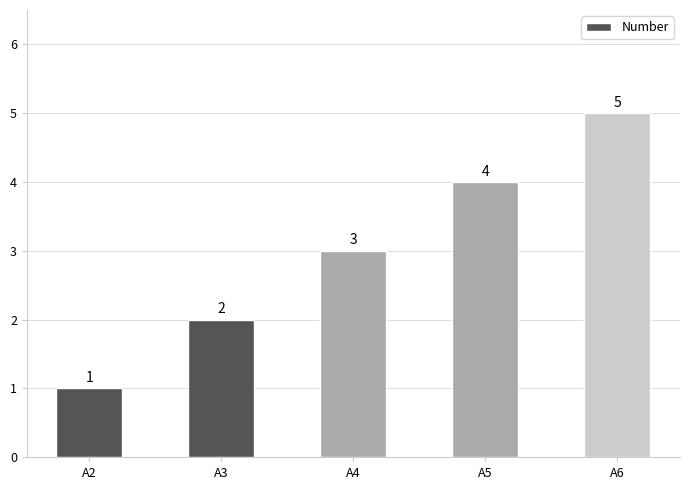

What is the sum of all values?

15